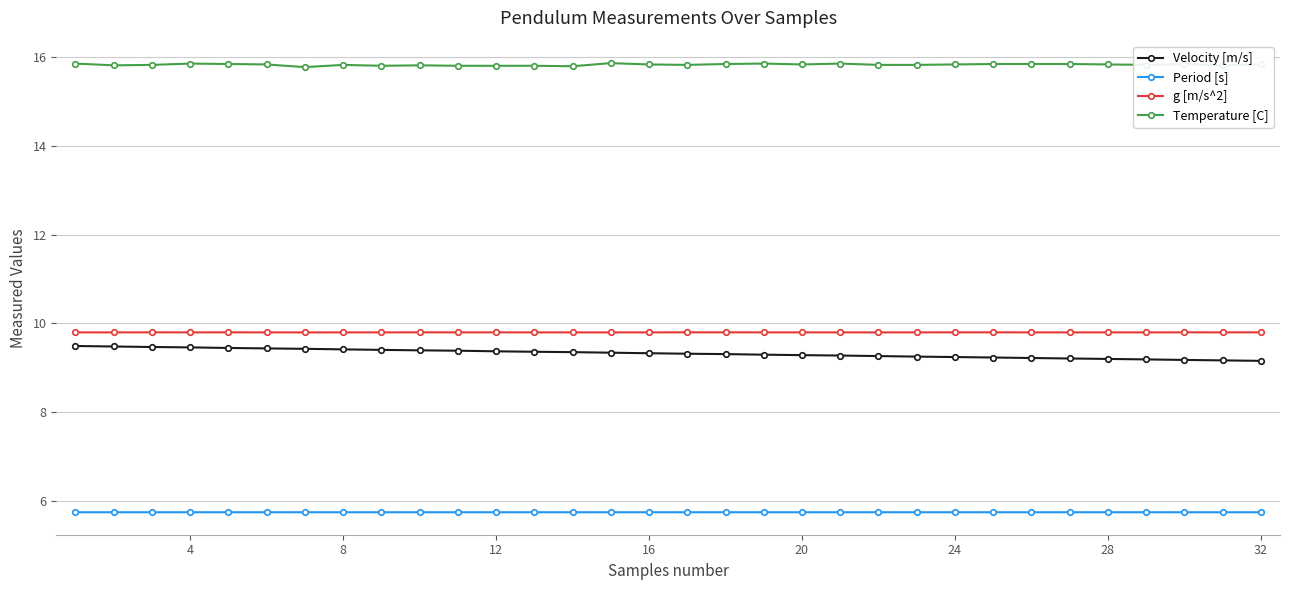

True or false: Period [s] and g [m/s^2] cross at least once.

False